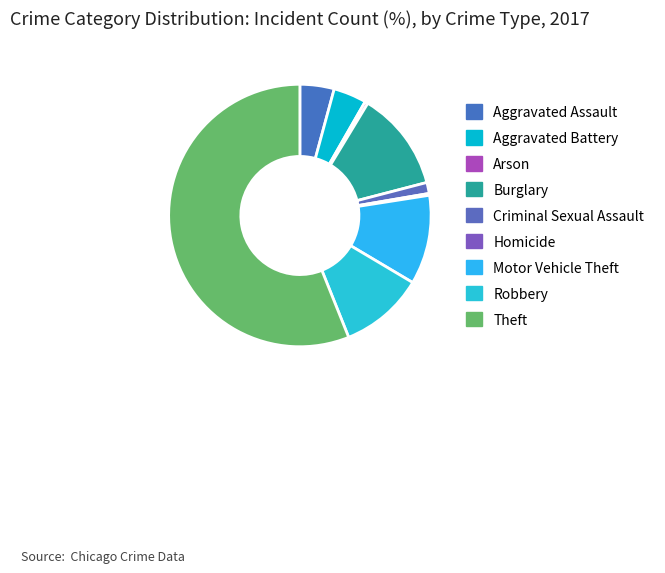

Does Theft account for over 50% of the chart?

Yes